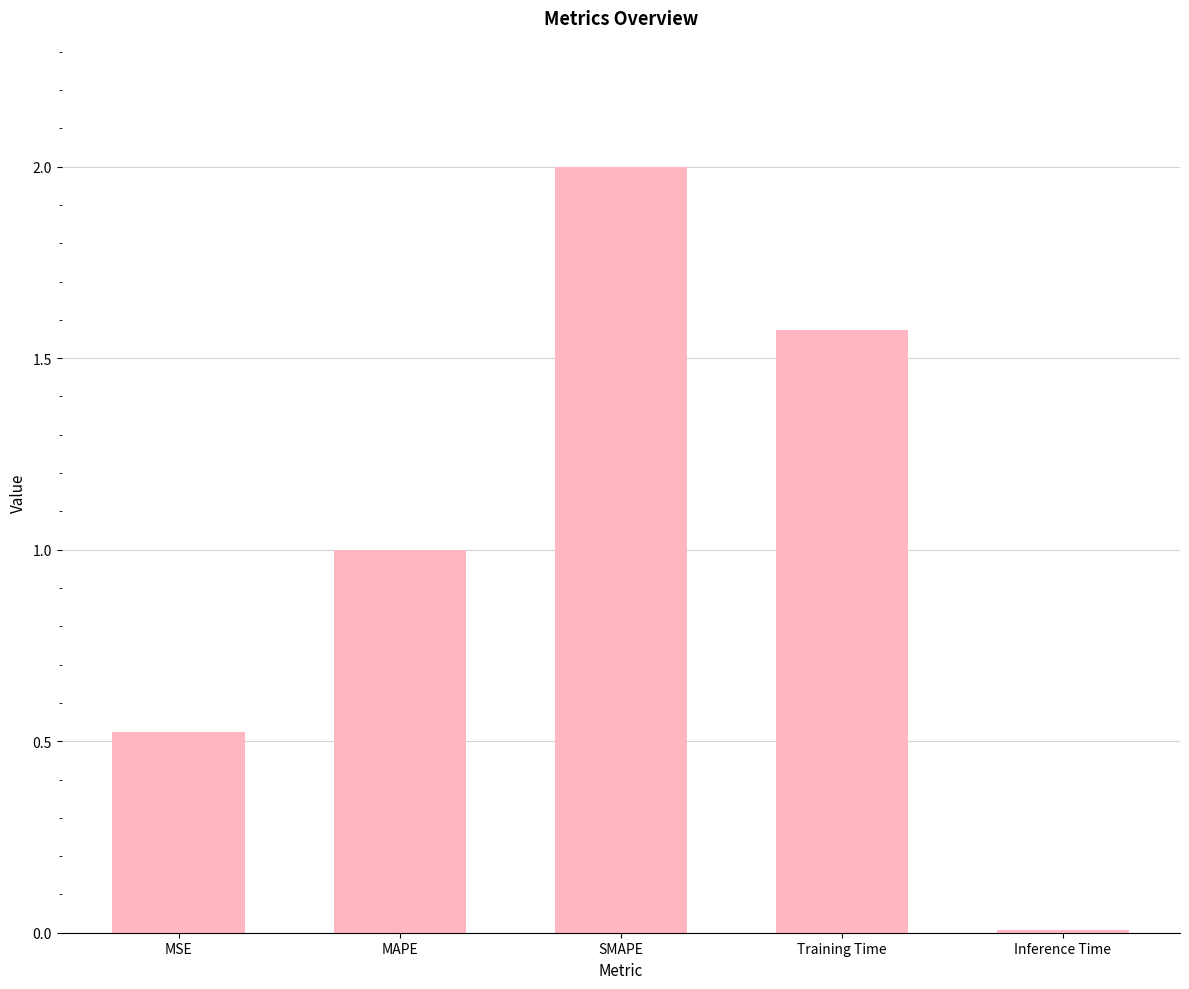

Does the chart contain stacked bars?

No